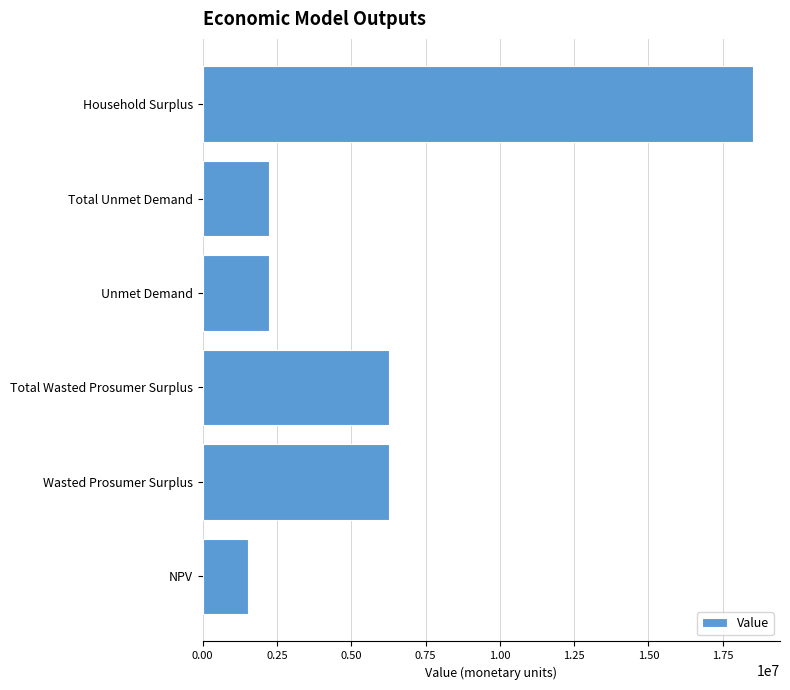

True or false: the data shows 26458406.2 at Household Surplus.

False